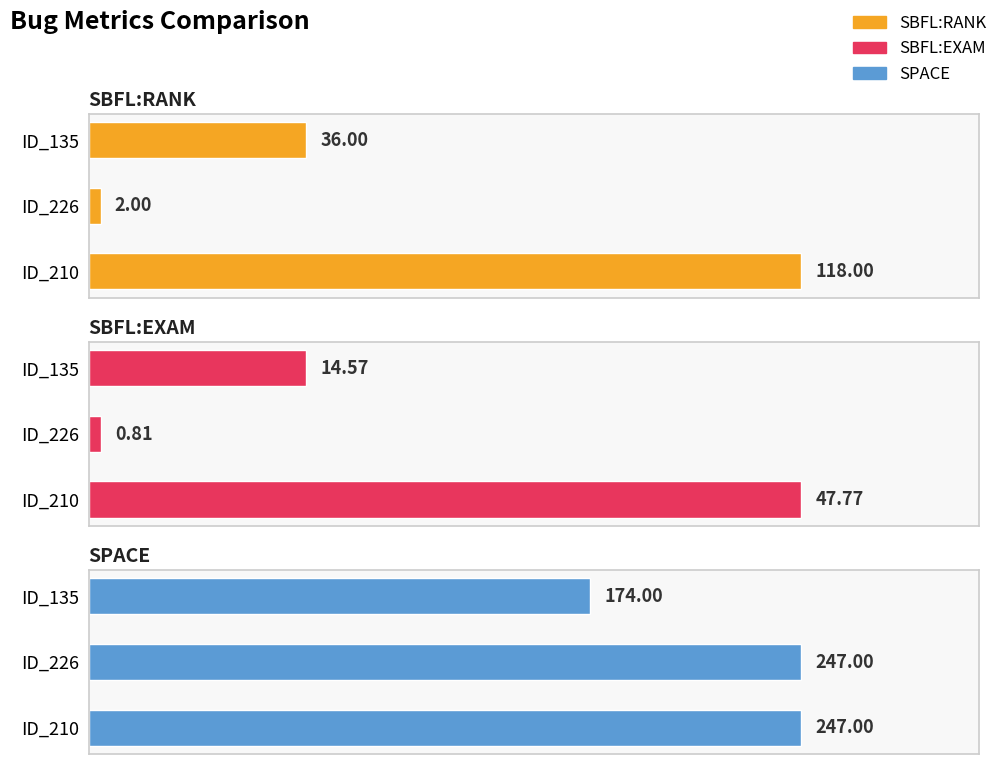

Rank the series at 2 from highest to lowest value.

SPACE, SBFL:RANK, SBFL:EXAM